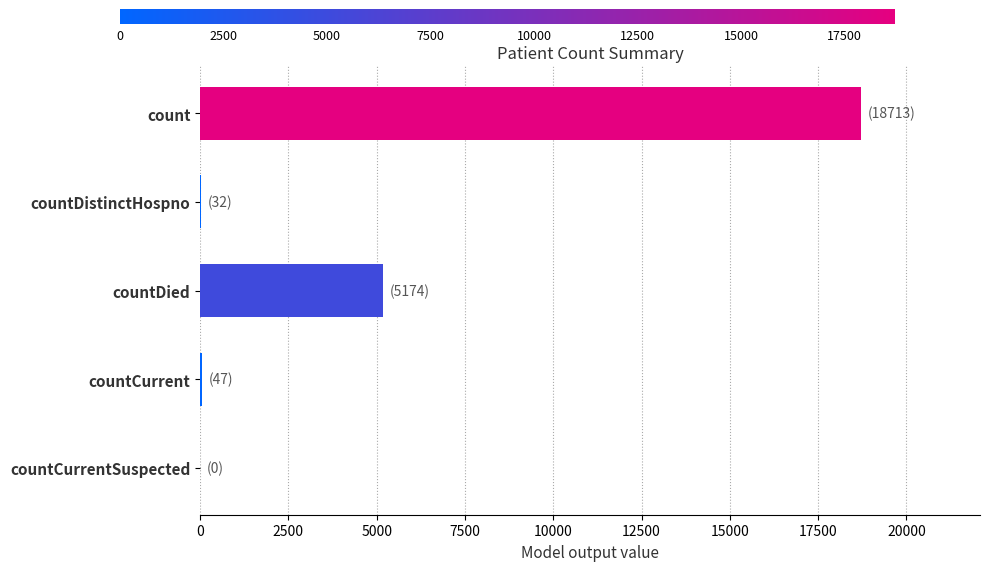

What is the maximum value shown in the chart?

18713